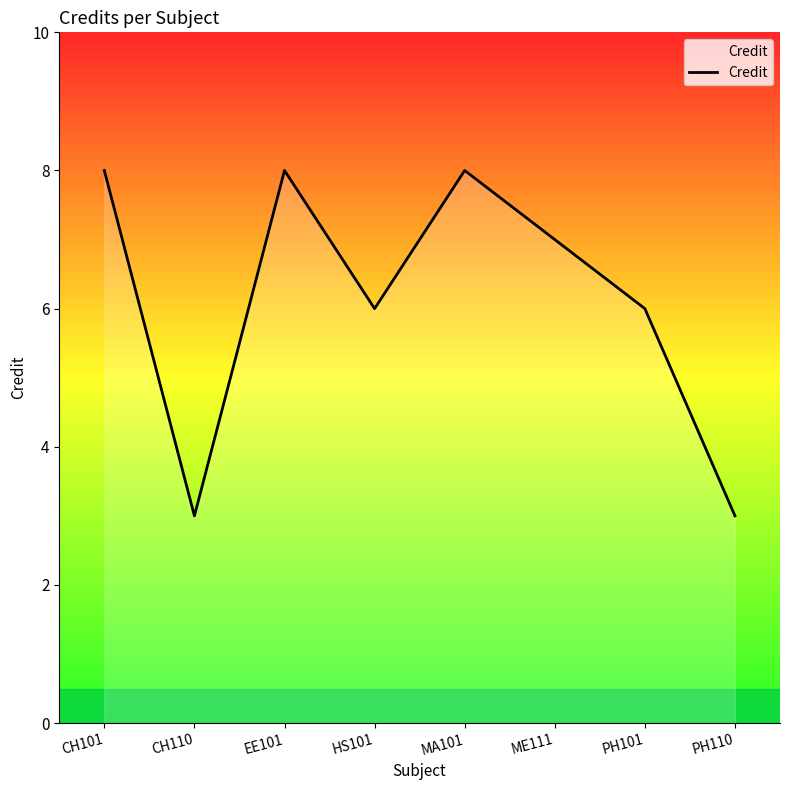

Is it true that the value at PH101 is 2?

False